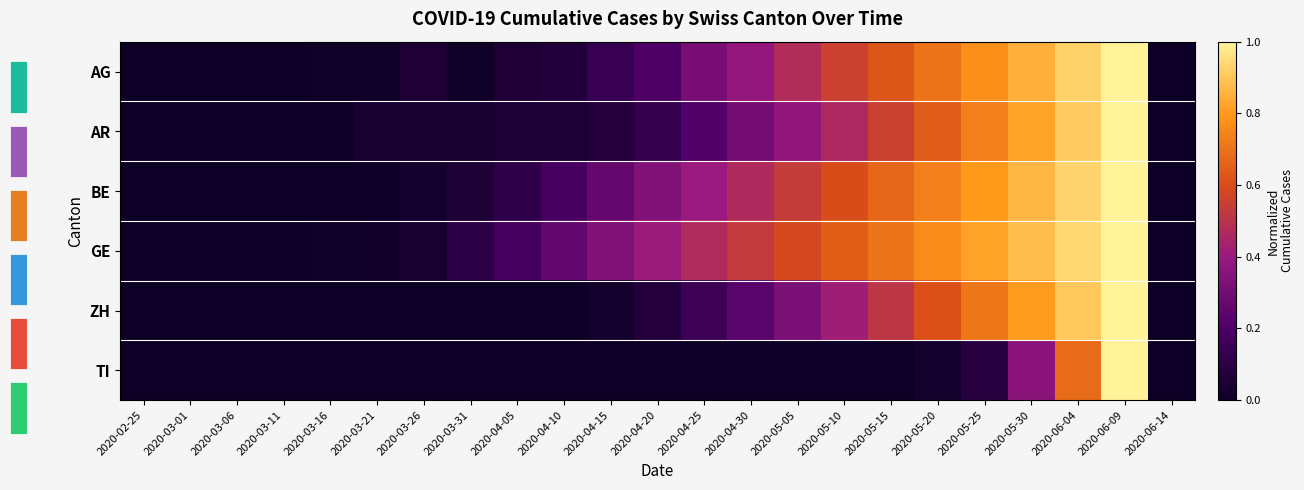

Count the number of data series in this chart.

6